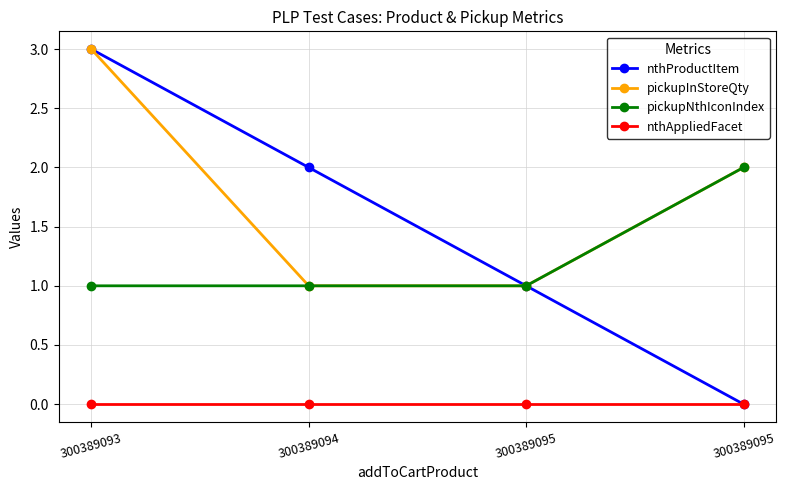

Is the value of nthProductItem at 300389094 greater than the value of pickupInStoreQty at 300389095?

Yes